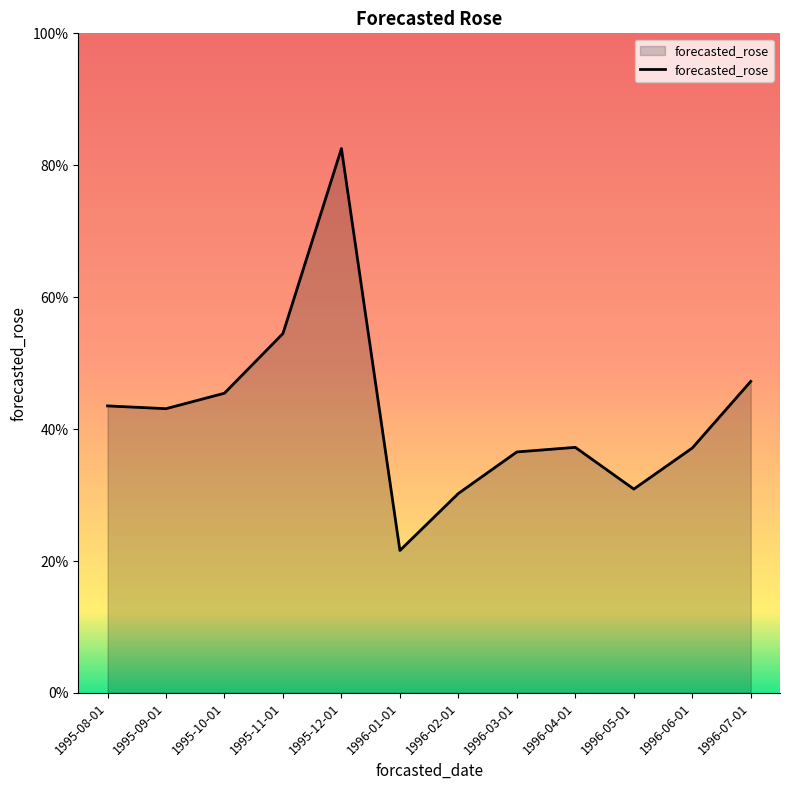

Between 1996-02-01 and 1995-12-01, which is larger?

1995-12-01